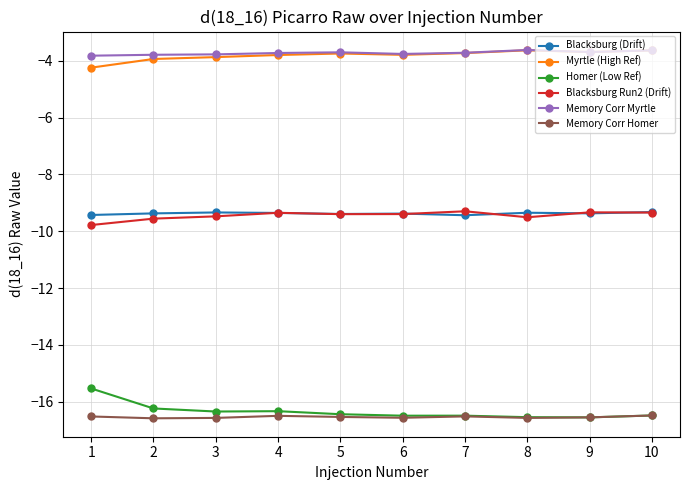

Does the chart have visible grid lines?

Yes